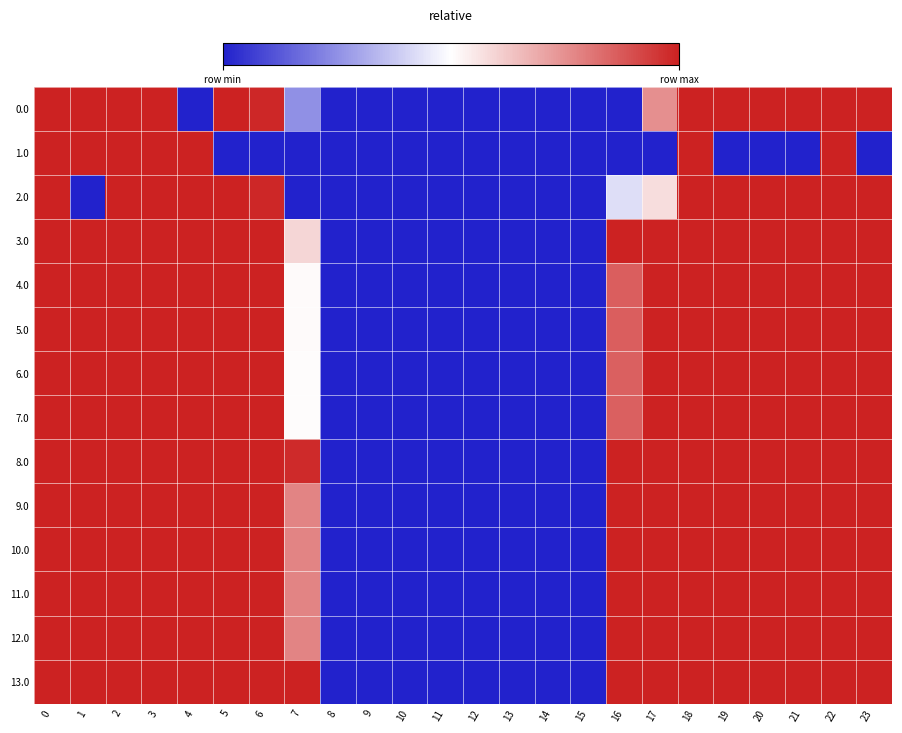

At which category does the chart reach its minimum across all series?

4